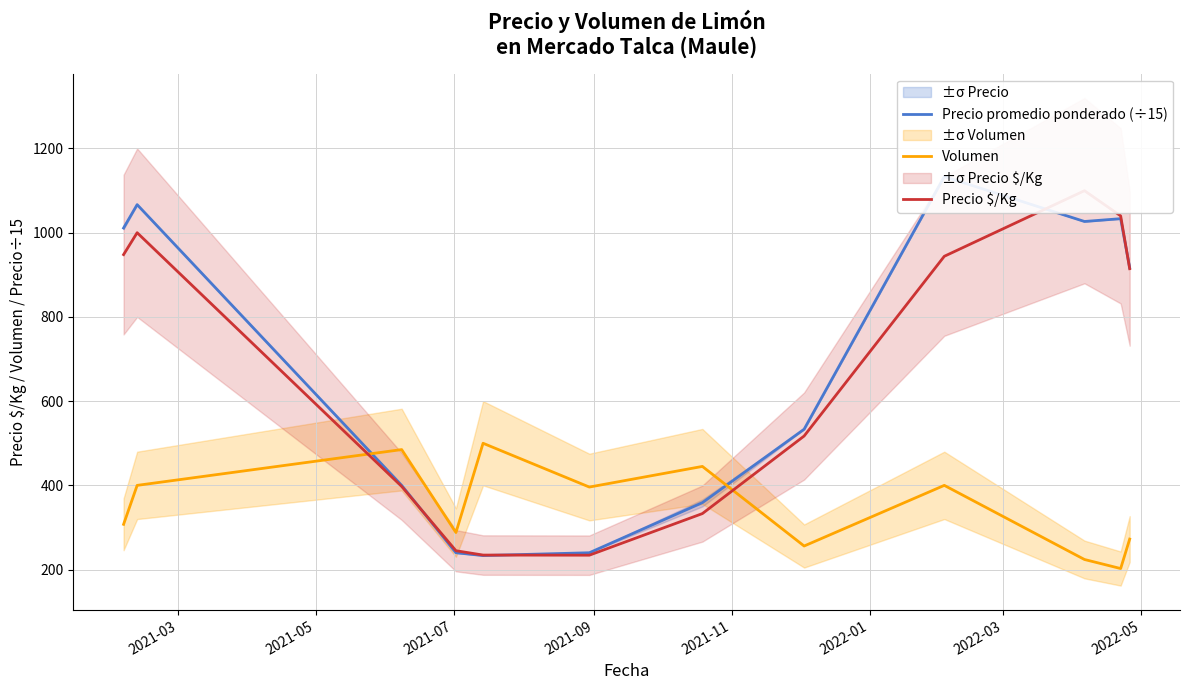

How many lines are shown in the chart?

3